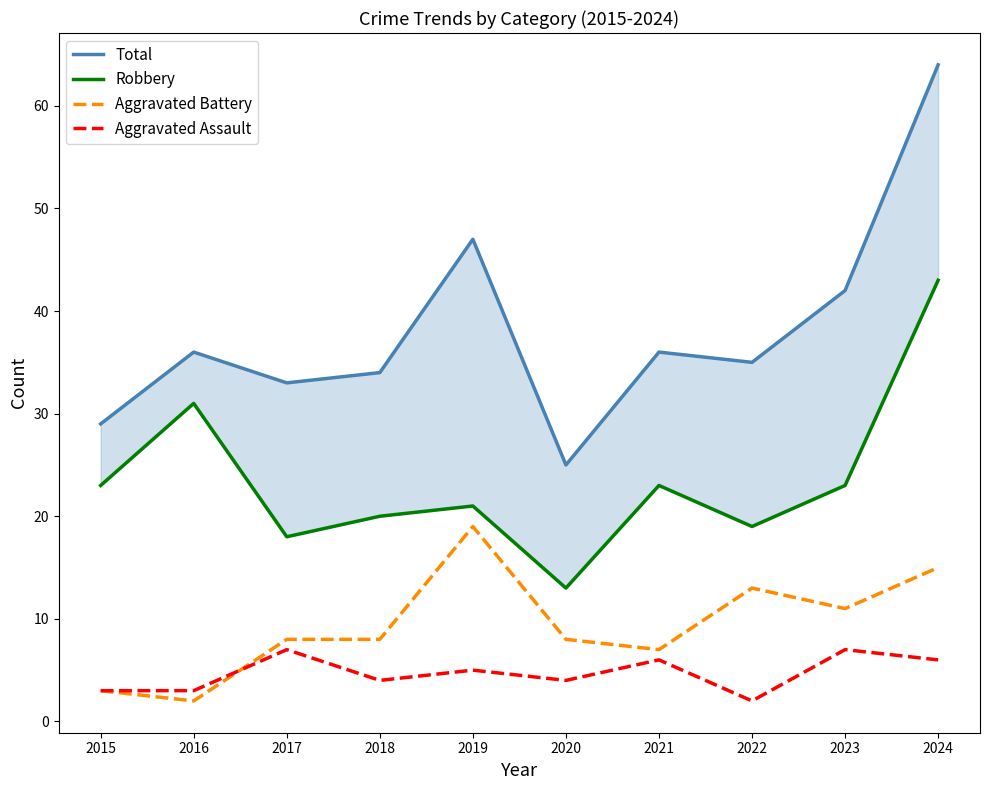

At which category does Aggravated Assault reach its first local peak?

2017